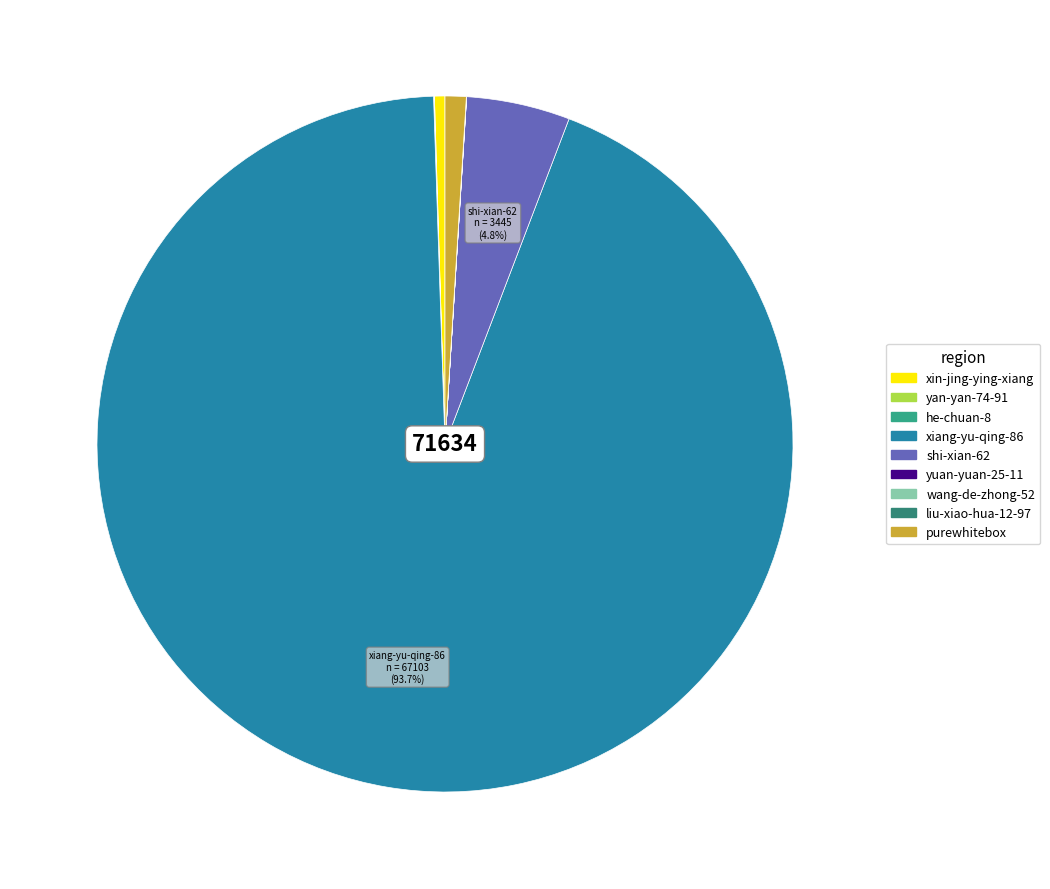

To the nearest percent, what is the difference between the purewhitebox and wang-de-zhong-52 slice percentages?

1%